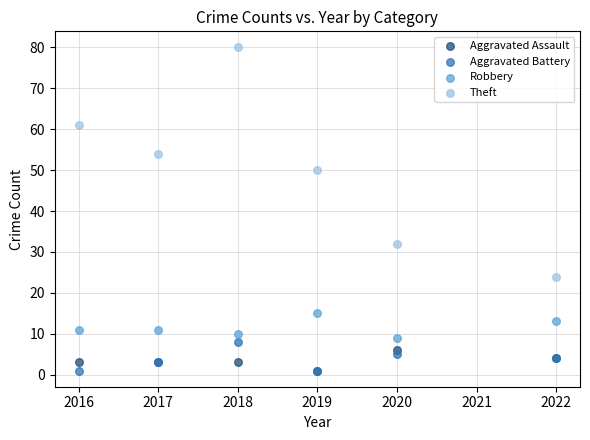

Across all series, what Y value is closest to 40?

32